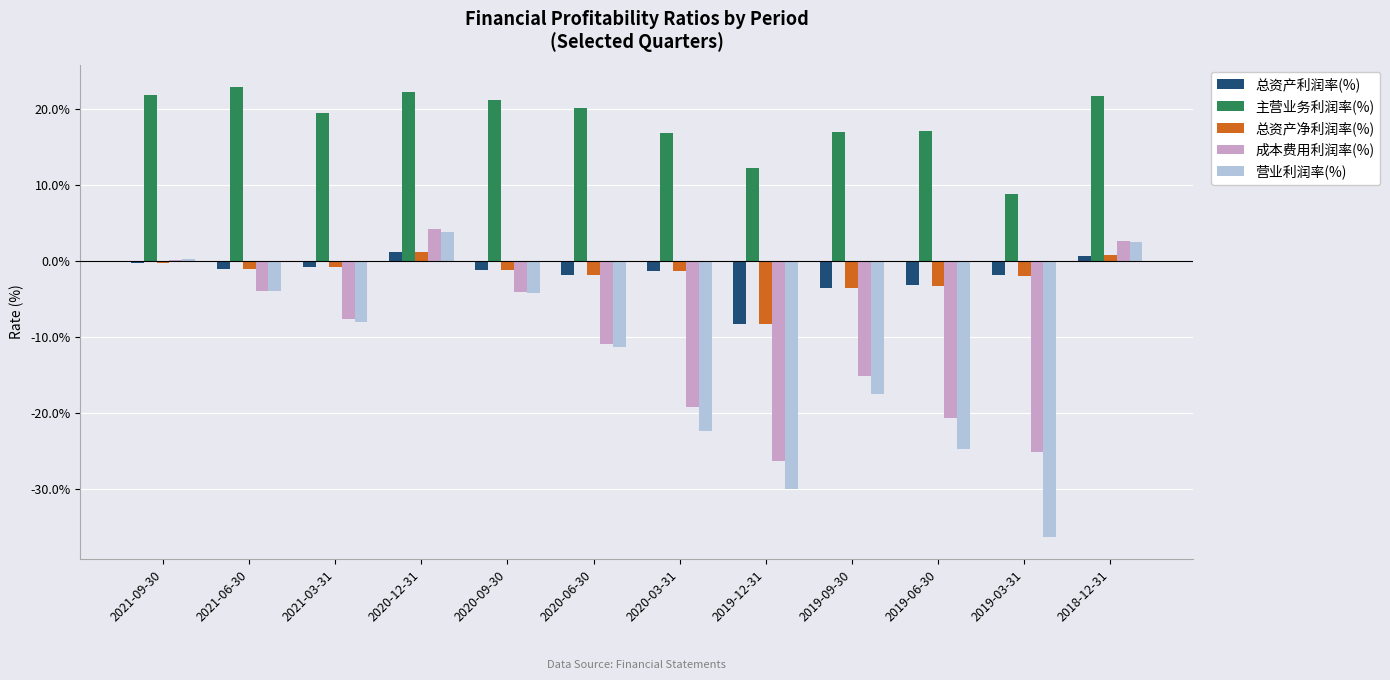

Is the value of 主营业务利润率(%) at 2020-03-31 greater than the value of 总资产净利润率(%) at 2021-03-31?

Yes